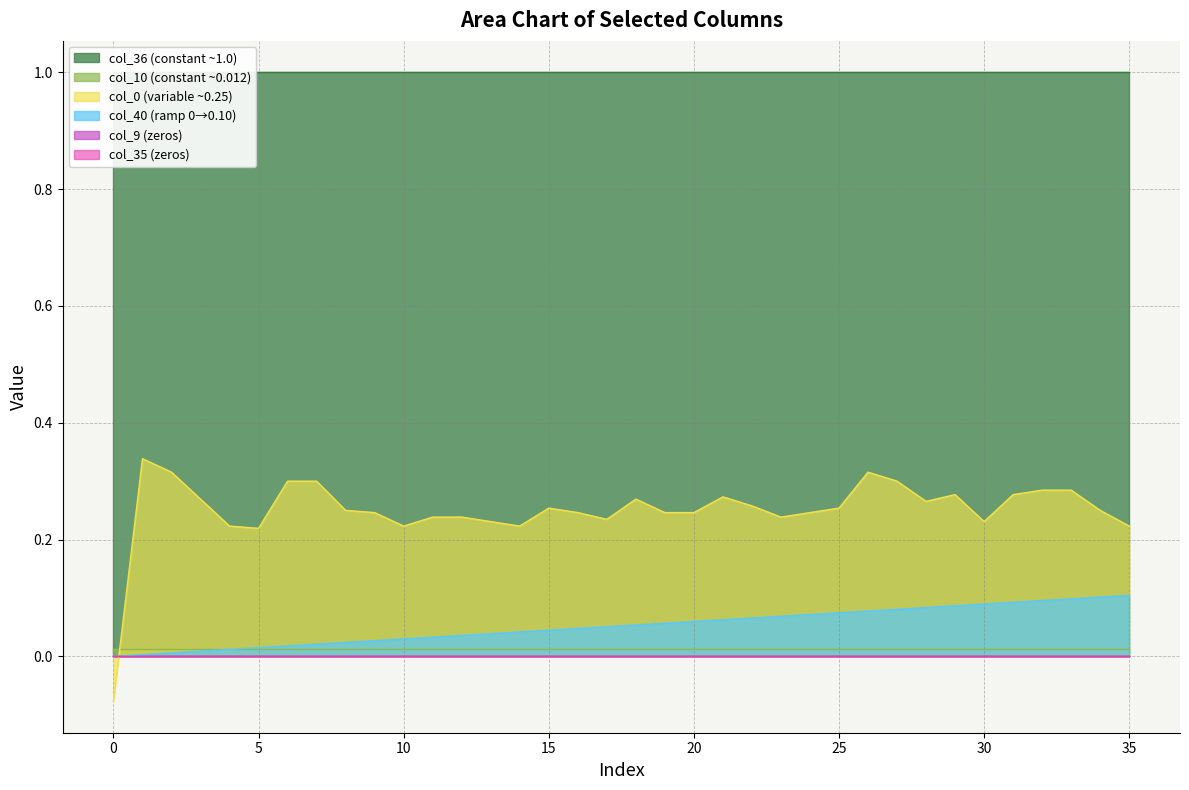

What is the value of the col_40 point at the 19th from the left?

0.1